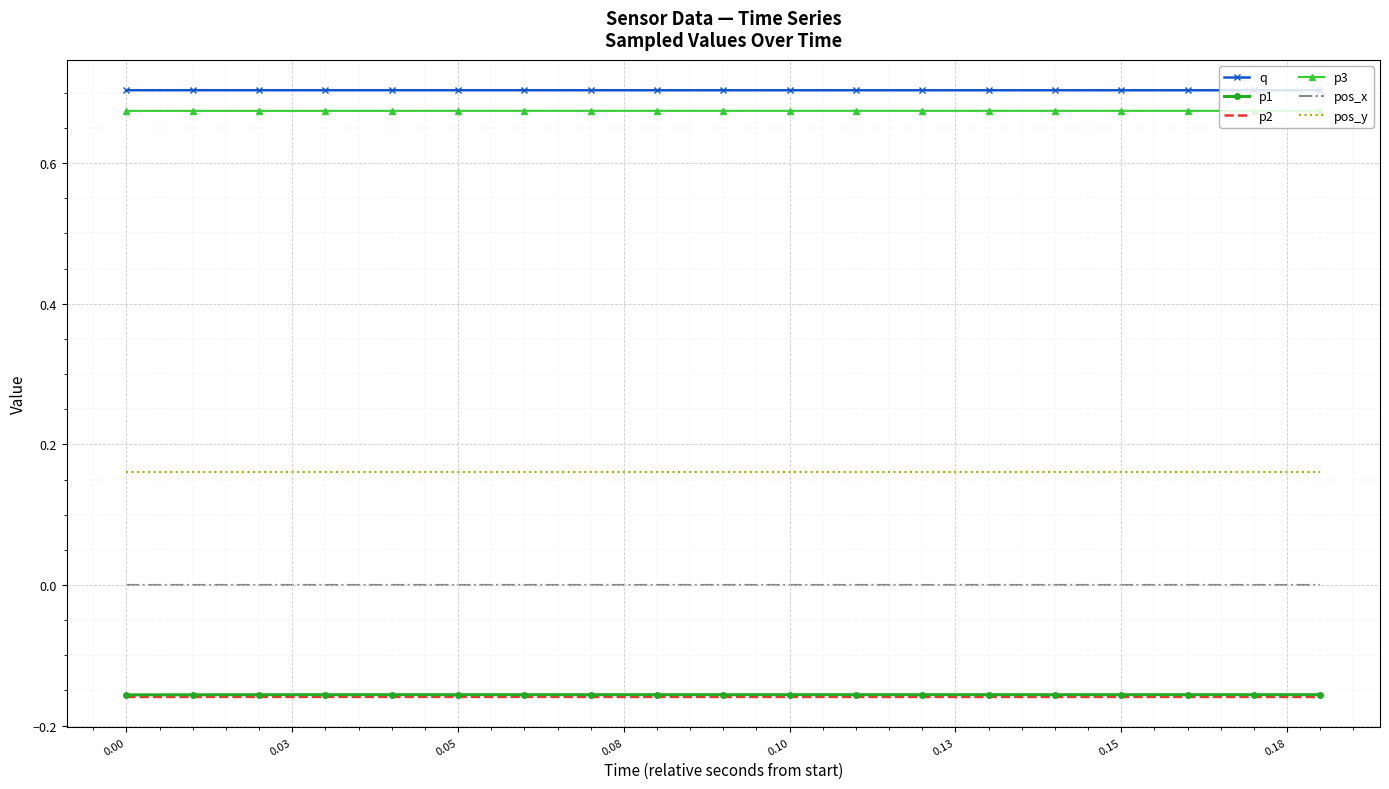

True or false: pos_x and p2 cross at least once.

False